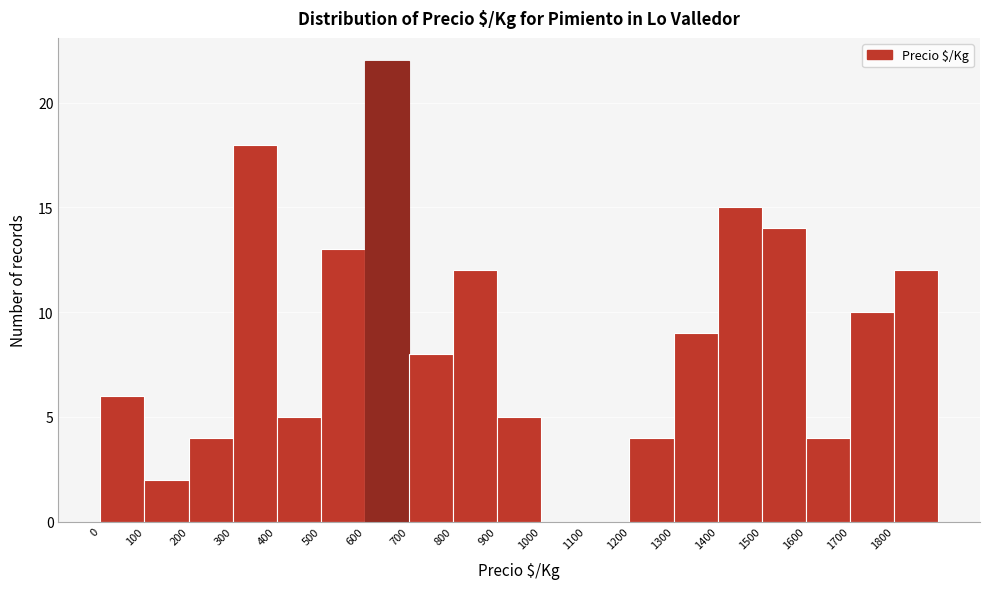

How tall is the bar that spans 1500 to 1600 on the x-axis? The values are not printed on the chart, so give them approximately, as read against the axis.

14